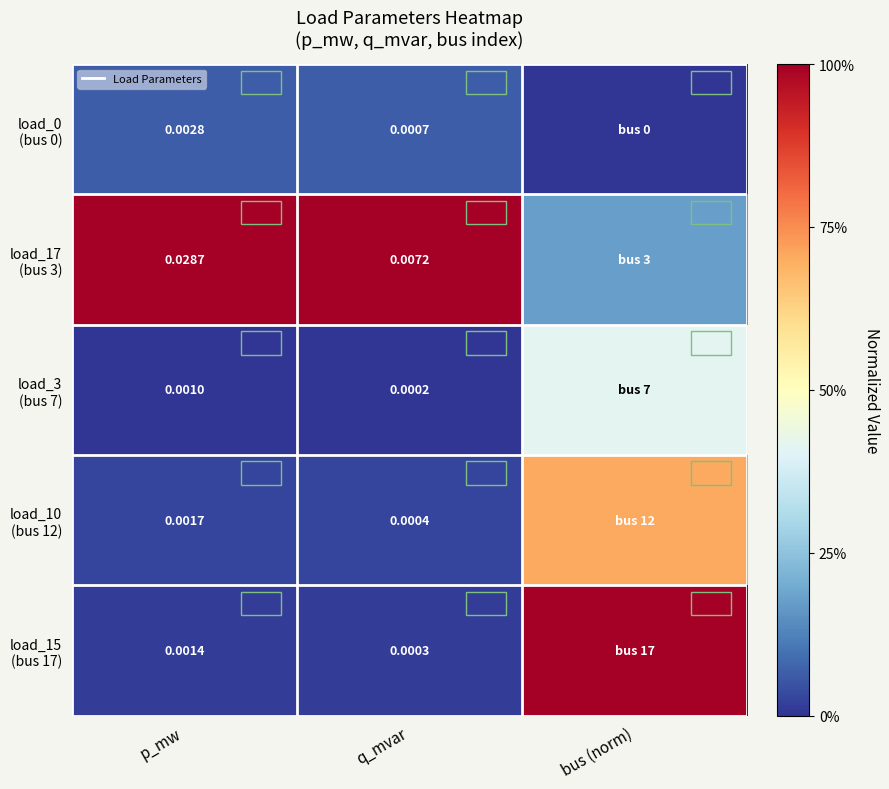

At p_mw, list the series in order from largest to smallest.

load_17 (bus 3), load_0 (bus 0), load_10 (bus 12), load_15 (bus 17), load_3 (bus 7)